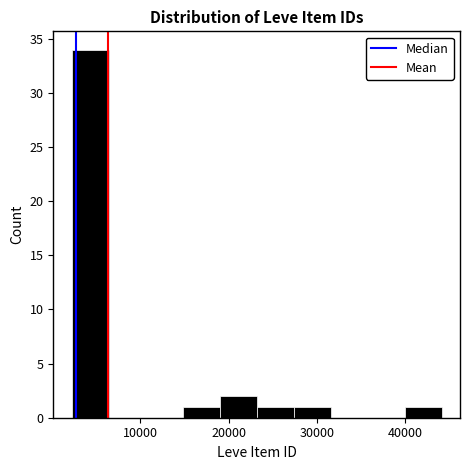

Reading left to right, list every bar in this chart as the range it spans on the x-axis followed by its height. Neither the bar edges nor the heights are printed on the chart, so give them approximately, as read against the axes.

2000 to 6000: 34
6000 to 11000: 0
11000 to 15000: 0
15000 to 19000: 1
19000 to 23000: 2
23000 to 27000: 1
27000 to 32000: 1
32000 to 36000: 0
36000 to 40000: 0
40000 to 44000: 1